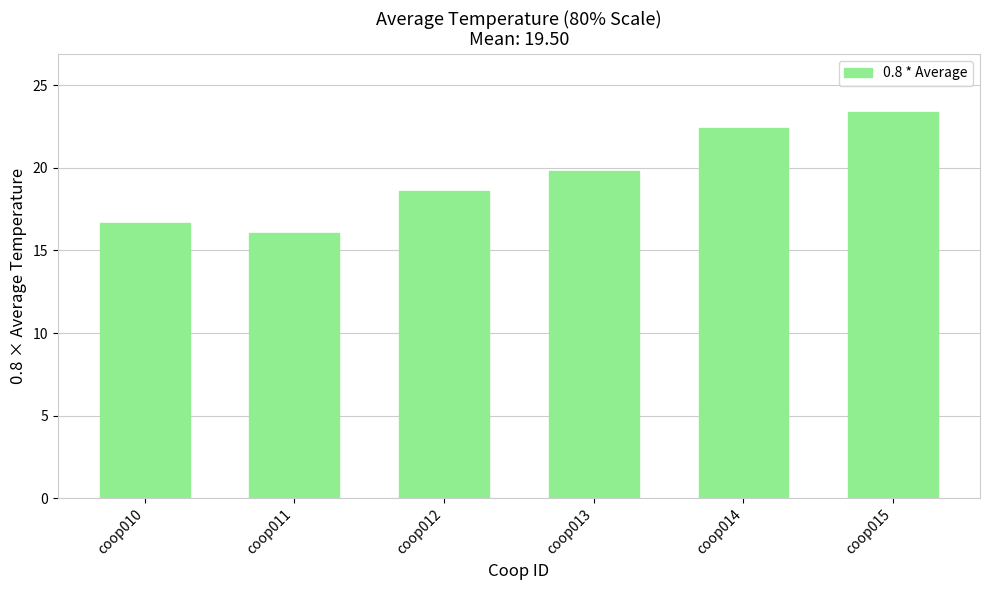

Reading left to right, extract all data points from this chart.

coop010=16.7	coop011=16.1	coop012=18.6	coop013=19.8	coop014=22.4	coop015=23.4